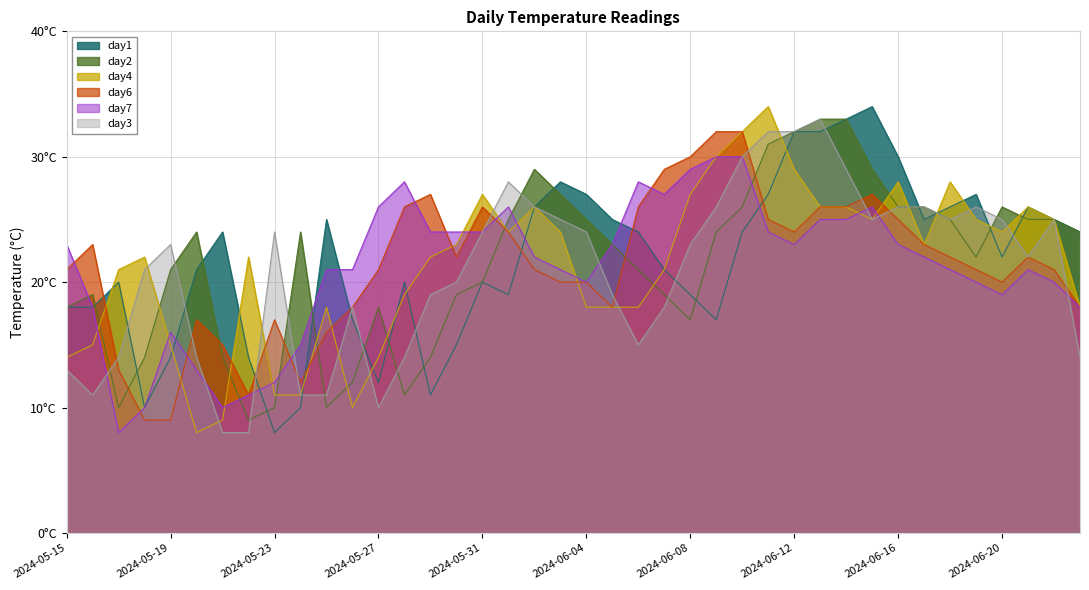

Where does the day6 series first go above 22?

2024-05-16